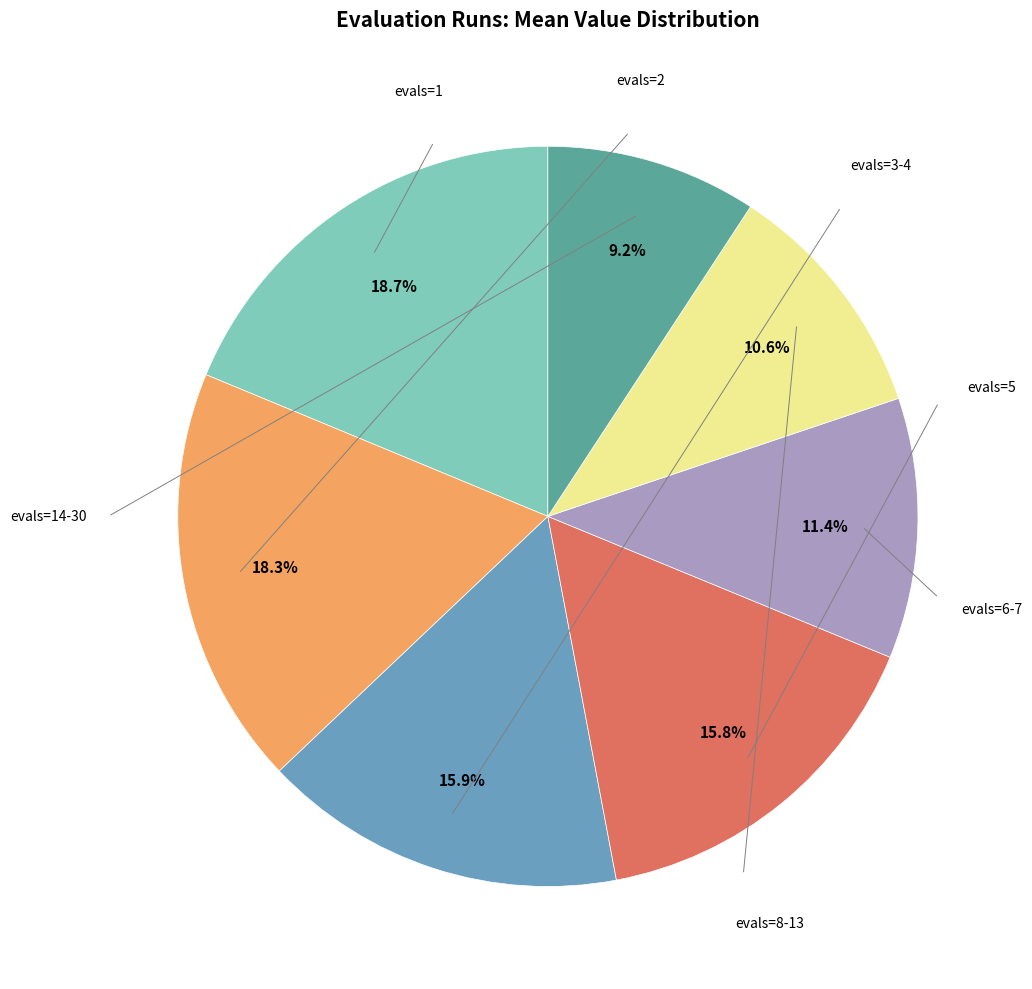

Count the number of slices in the pie.

7